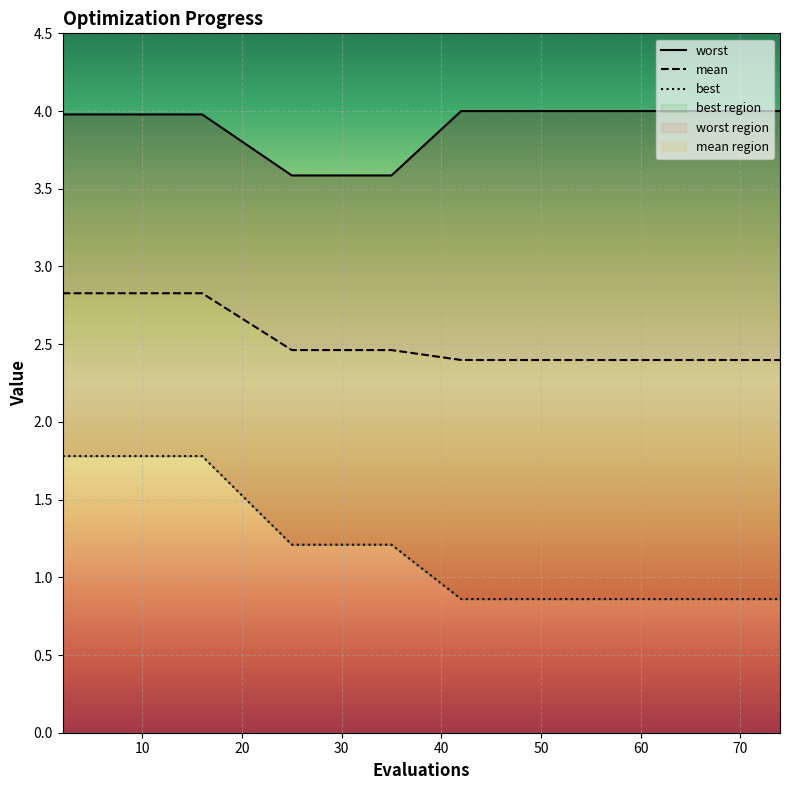

Read the worst value at 74.

4.0